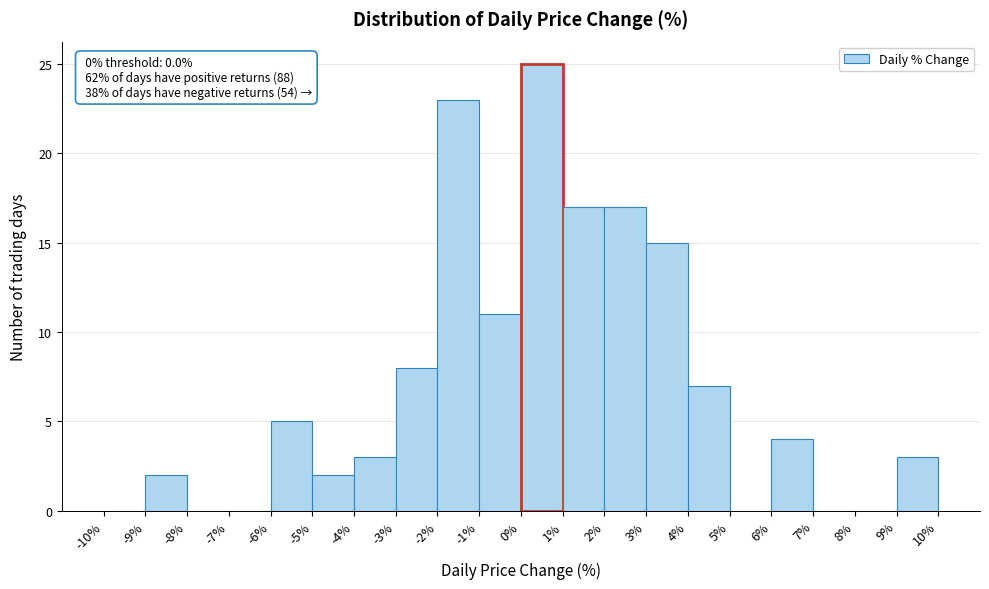

Which range on the x-axis has the tallest bar?

0% to 1%